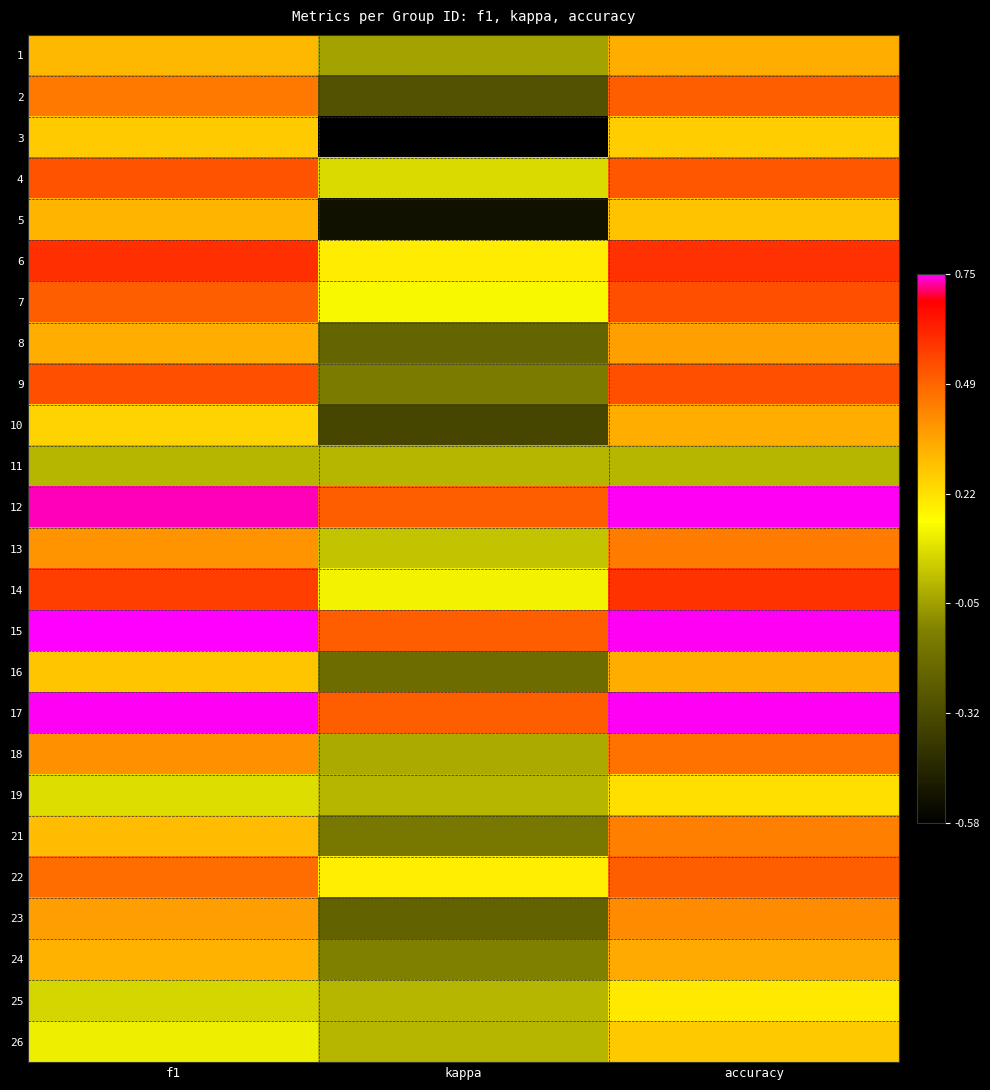

Reading left to right, what are all the values shown in this chart?

1: f1=0.3	kappa=-0.0	accuracy=0.3
2: f1=0.4	kappa=-0.3	accuracy=0.5
3: f1=0.3	kappa=-0.6	accuracy=0.3
4: f1=0.5	kappa=0.1	accuracy=0.5
5: f1=0.3	kappa=-0.5	accuracy=0.3
6: f1=0.6	kappa=0.2	accuracy=0.6
7: f1=0.5	kappa=0.1	accuracy=0.5
8: f1=0.3	kappa=-0.2	accuracy=0.4
9: f1=0.5	kappa=-0.1	accuracy=0.5
10: f1=0.2	kappa=-0.3	accuracy=0.3
11: f1=0.0	kappa=0.0	accuracy=0.0
12: f1=0.7	kappa=0.5	accuracy=0.8
13: f1=0.4	kappa=0.0	accuracy=0.4
14: f1=0.6	kappa=0.1	accuracy=0.6
15: f1=0.8	kappa=0.5	accuracy=0.8
16: f1=0.3	kappa=-0.2	accuracy=0.3
17: f1=0.8	kappa=0.5	accuracy=0.8
18: f1=0.4	kappa=-0.0	accuracy=0.5
19: f1=0.1	kappa=0.0	accuracy=0.2
21: f1=0.3	kappa=-0.1	accuracy=0.4
22: f1=0.5	kappa=0.2	accuracy=0.5
23: f1=0.4	kappa=-0.2	accuracy=0.4
24: f1=0.3	kappa=-0.1	accuracy=0.3
25: f1=0.1	kappa=0.0	accuracy=0.2
26: f1=0.1	kappa=0.0	accuracy=0.3